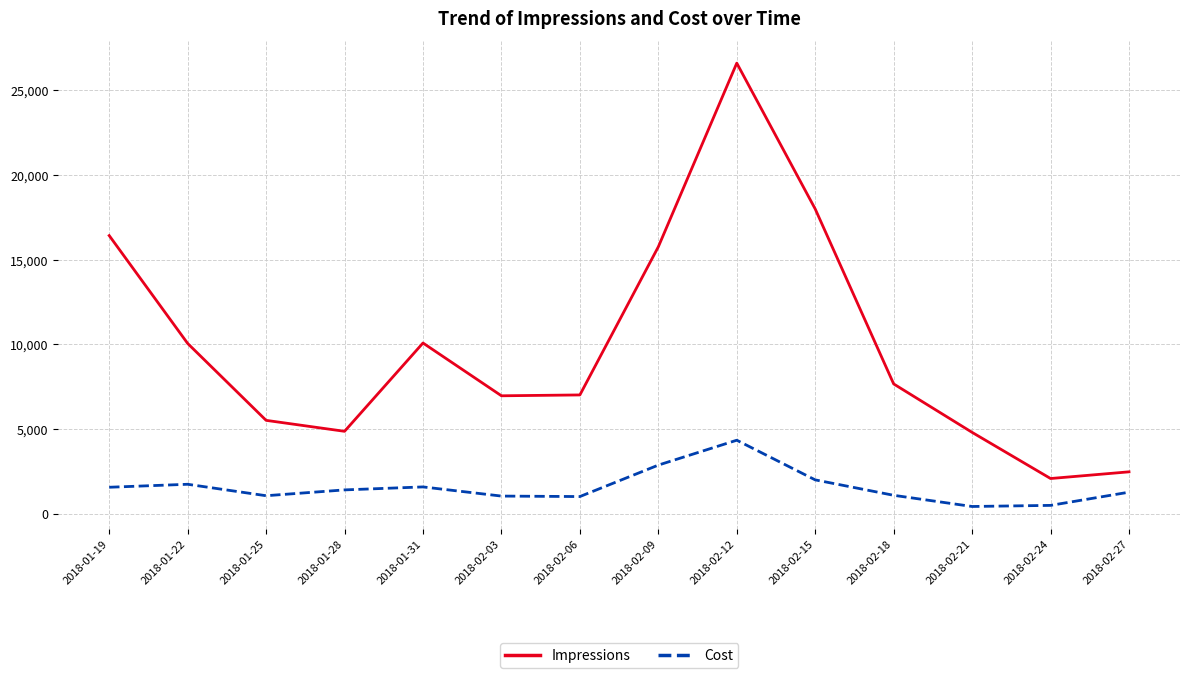

What is the difference between the highest and lowest values at 2018-02-18?

6574.8